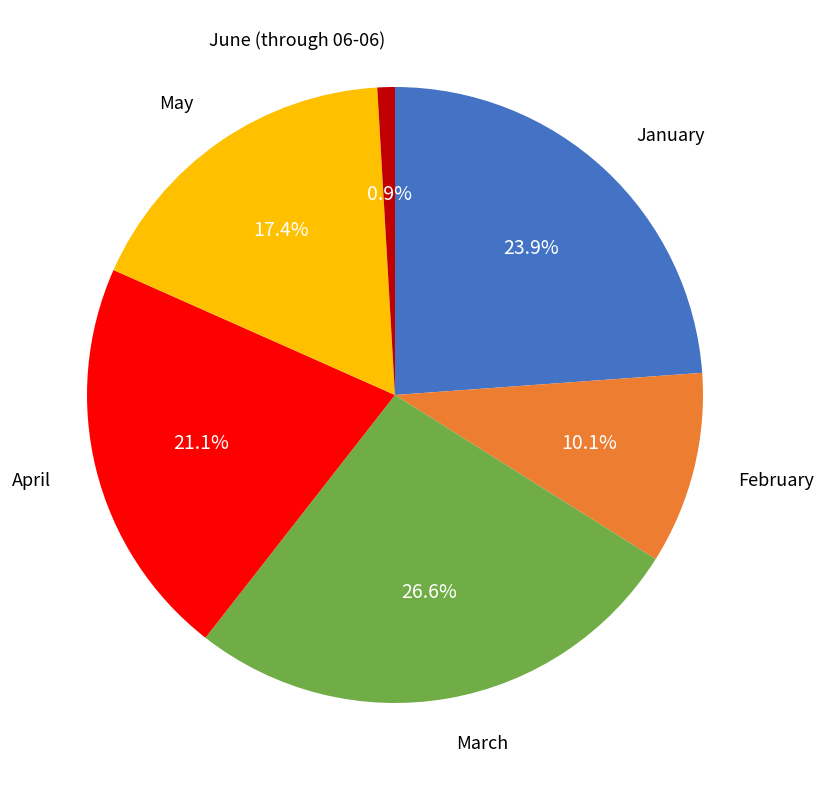

Is there a majority slice in this chart?

No